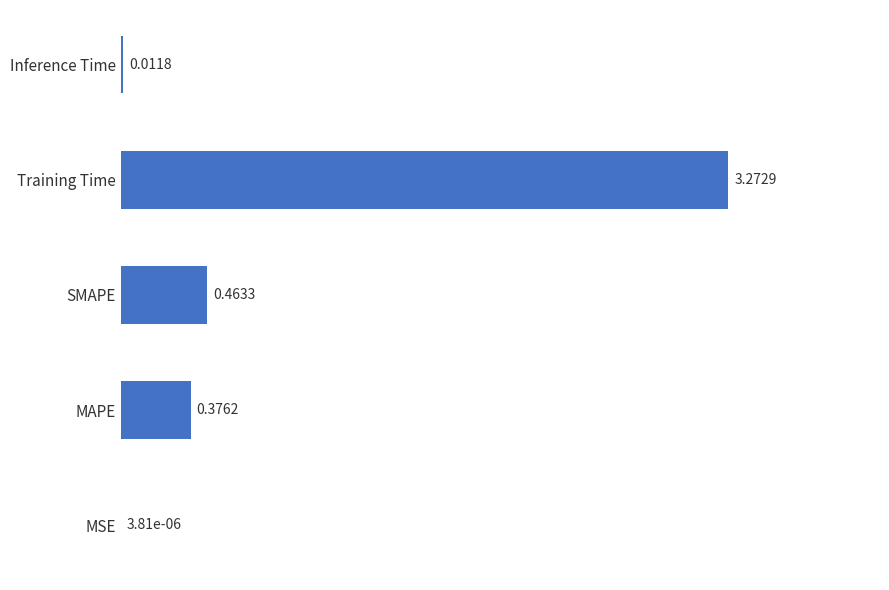

Which category has the highest value across all series?

Training Time